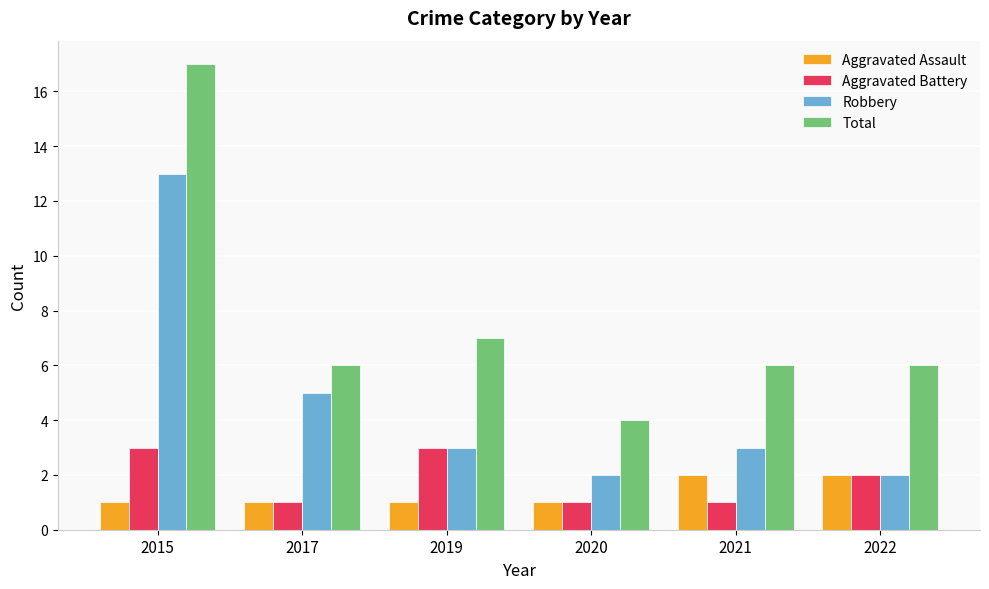

Does the chart contain stacked bars?

No